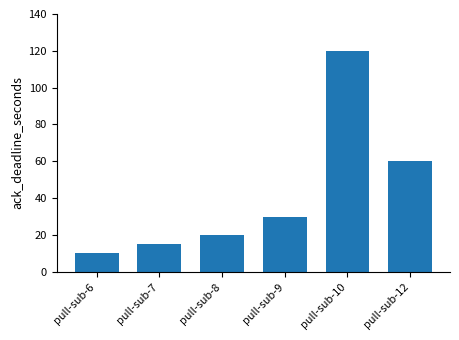

What is the value of the 3rd bar from the left?

20